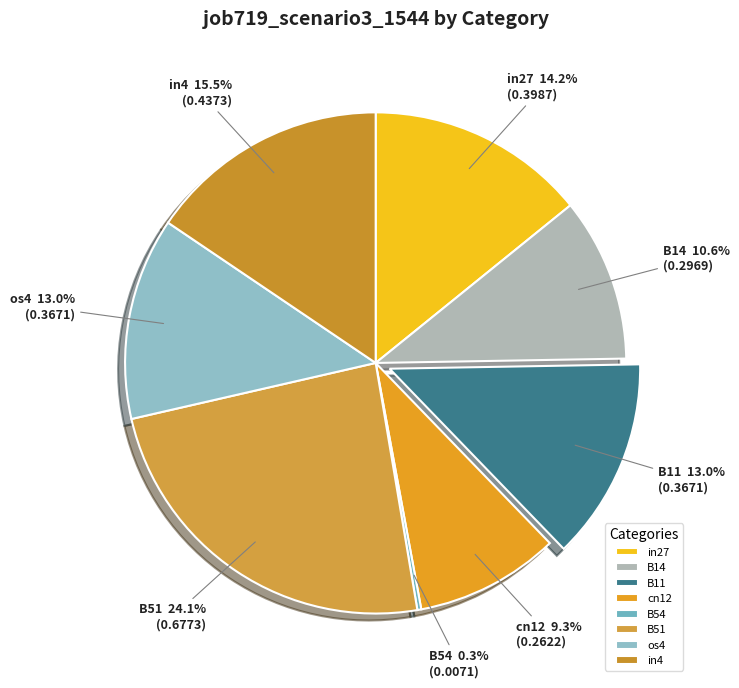

Is it true that in27 is 28% of the pie?

False